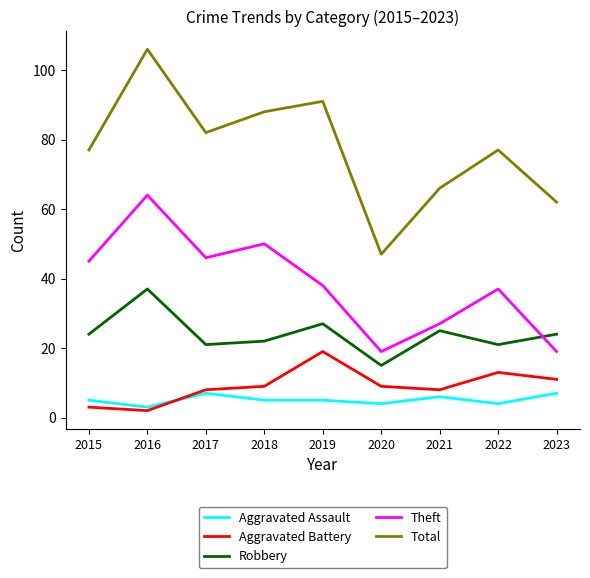

Is it true that Robbery equals 25 at 2021?

True